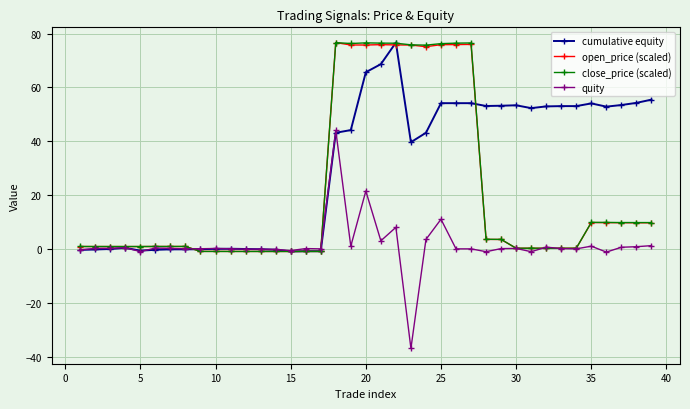

True or false: open_price (scaled) has more than 0 interior local peaks.

True